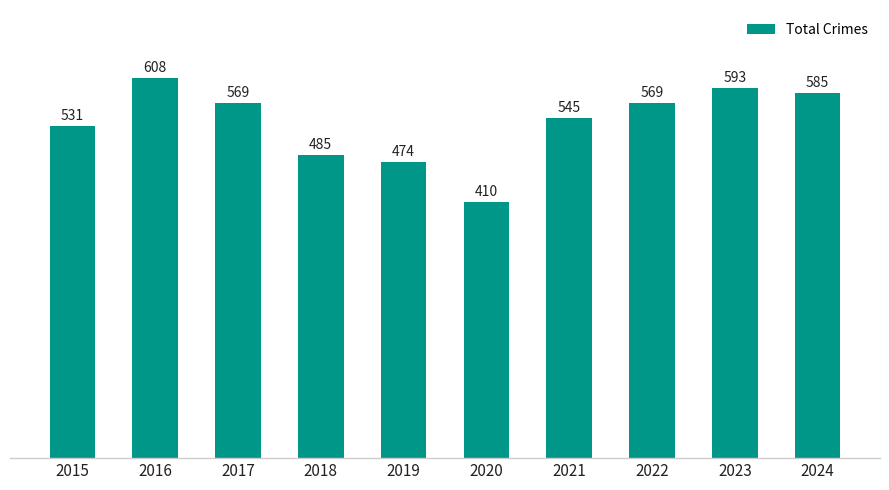

Which category has the highest value across all series?

2016